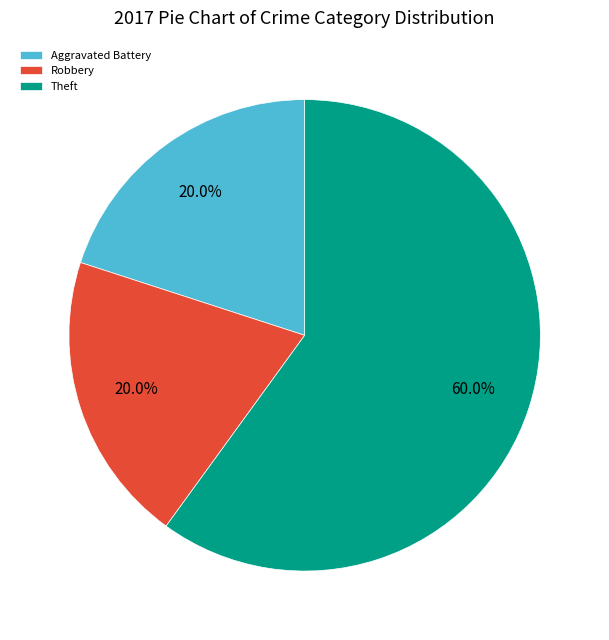

How much of the chart is everything except Theft?

40.0%